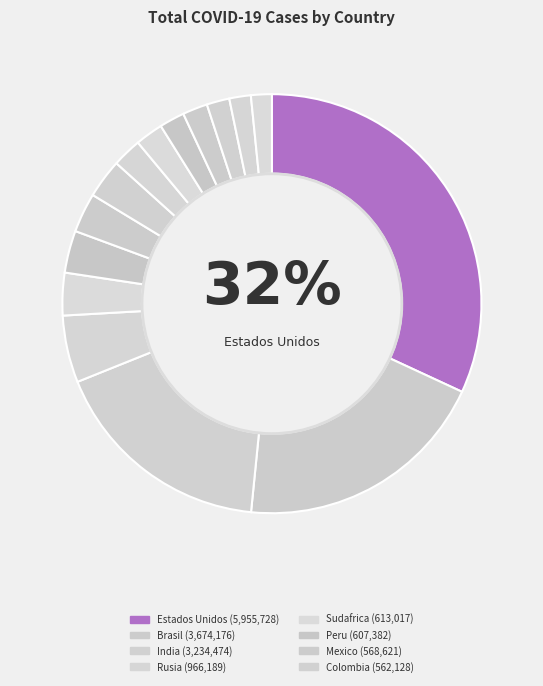

To the nearest percent, what is the difference between the largest and smallest slice percentages?

30%